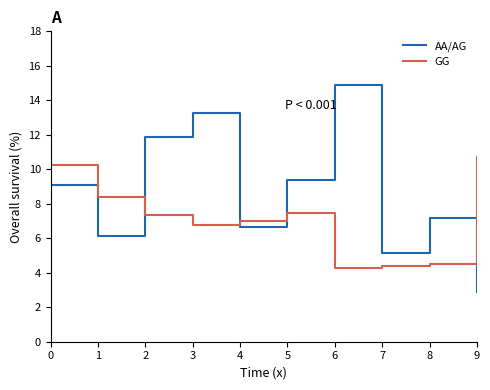

Which label corresponds to the smallest value in the chart?

9